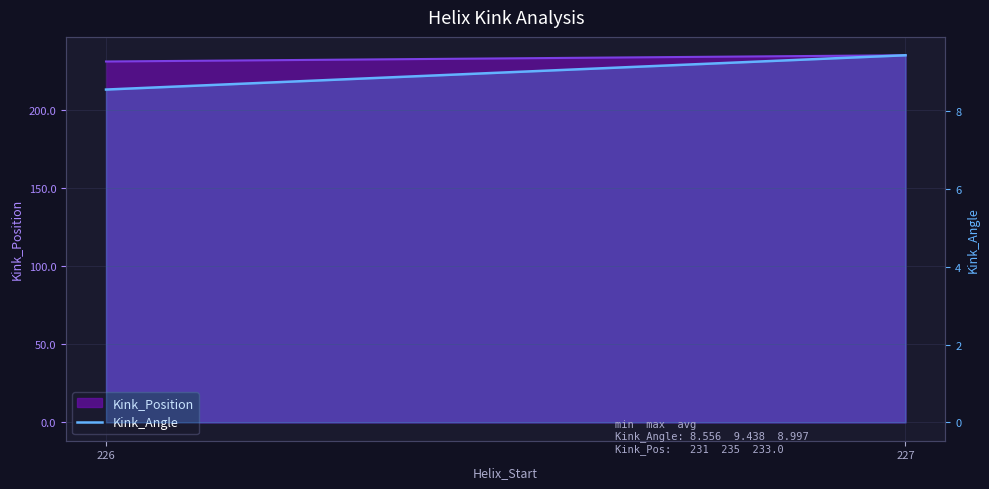

What is the change in value from 226 to 227?

+0.9